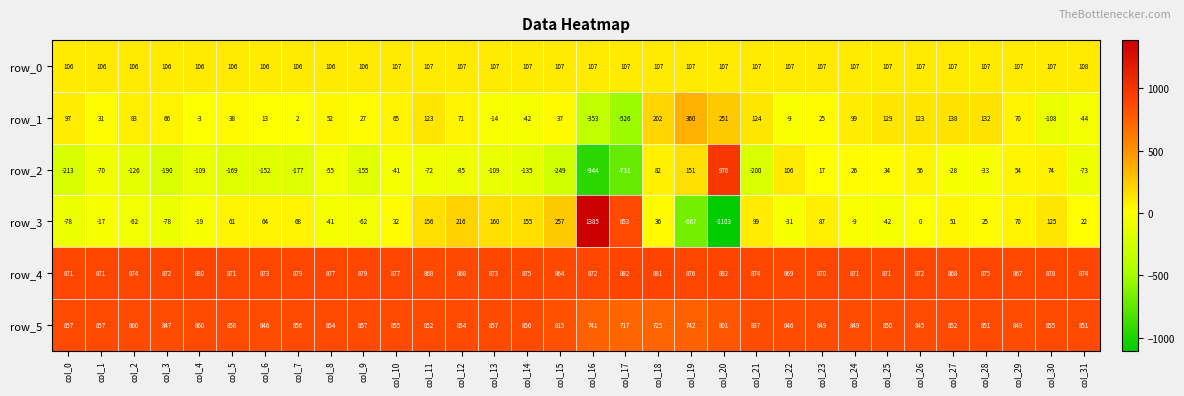

What is the difference between the maximum and second lowest values in the row_5 series?

135